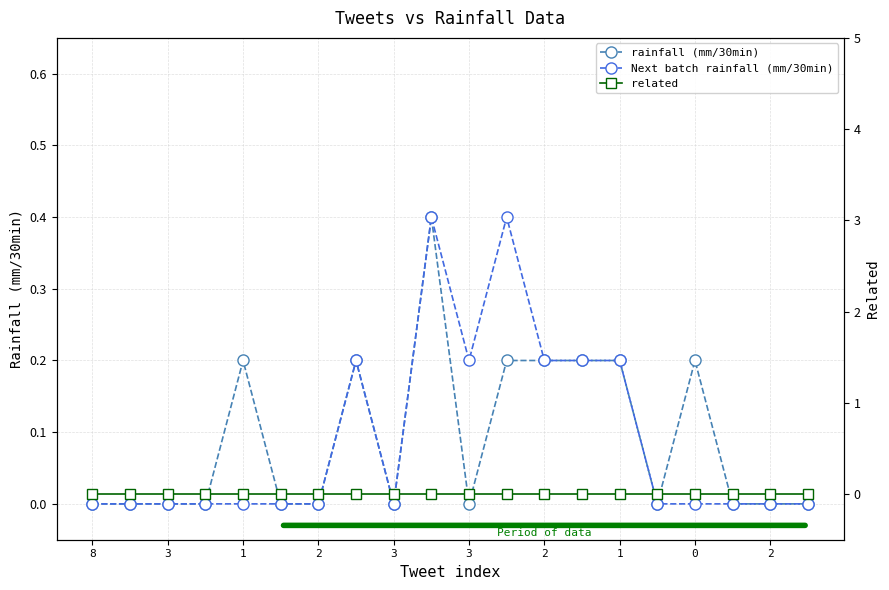

Rank the series by their maximum value, from highest to lowest.

rainfall (mm/30min), Next batch rainfall (mm/30min), related